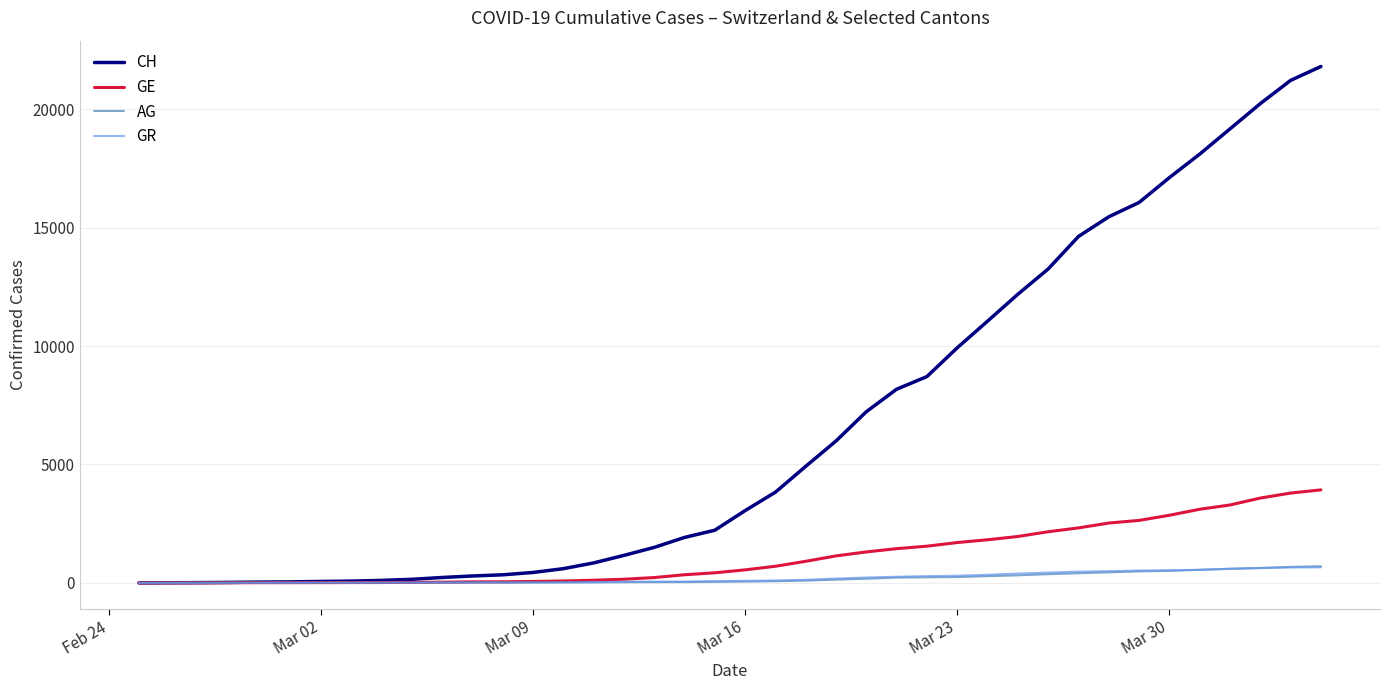

What is the greatest value displayed?

21812